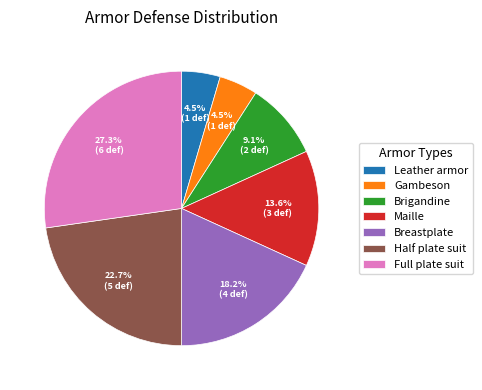

What is the ratio of the value at Gambeson to the value at Brigandine?

0.5